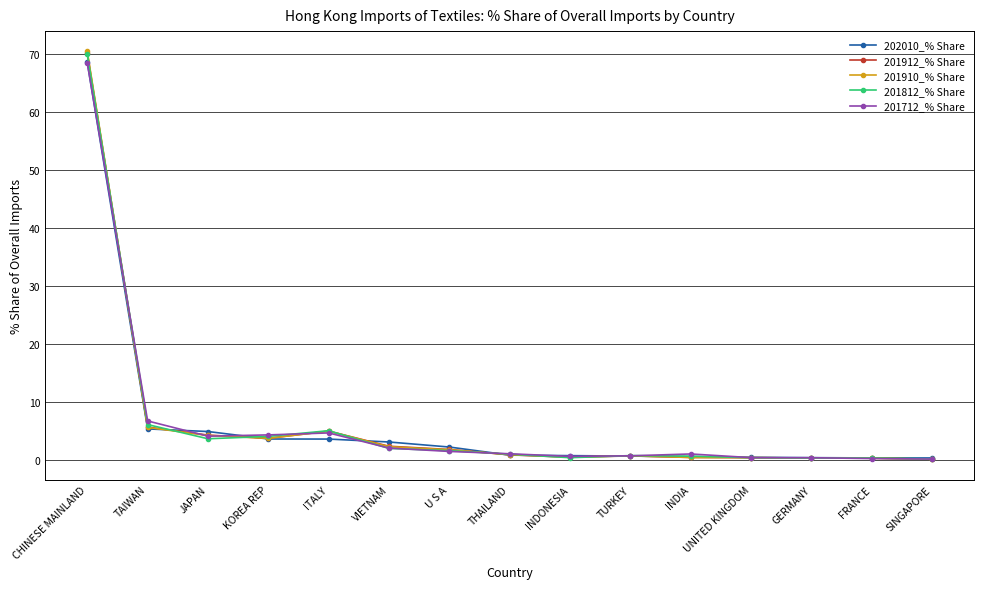

What is the approximate value of 201912_% Share at ITALY?

5.1